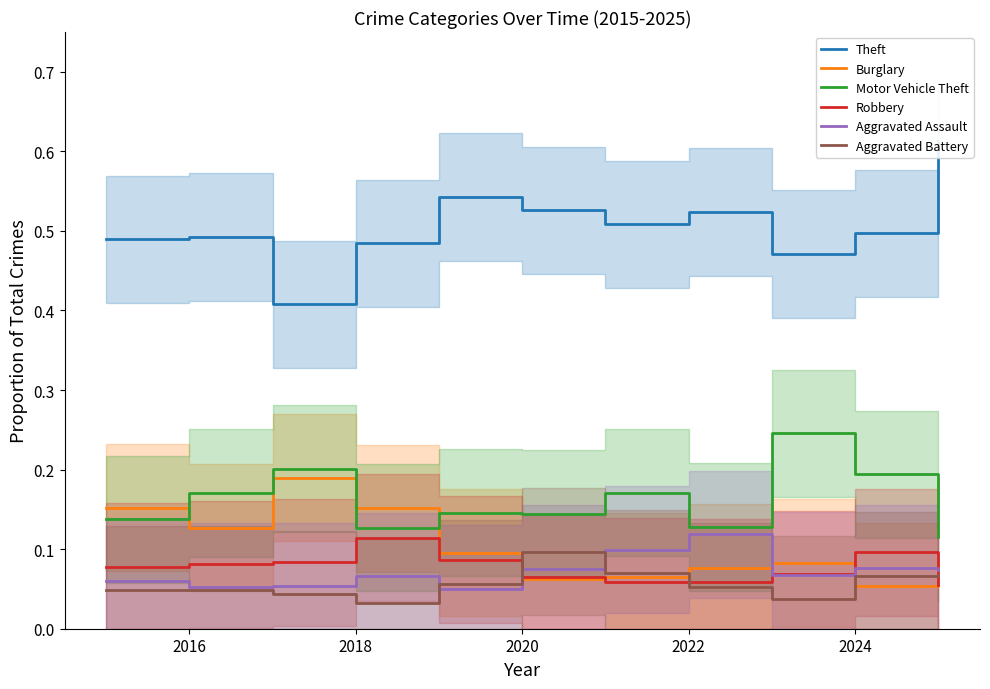

How many lines are shown in the chart?

6